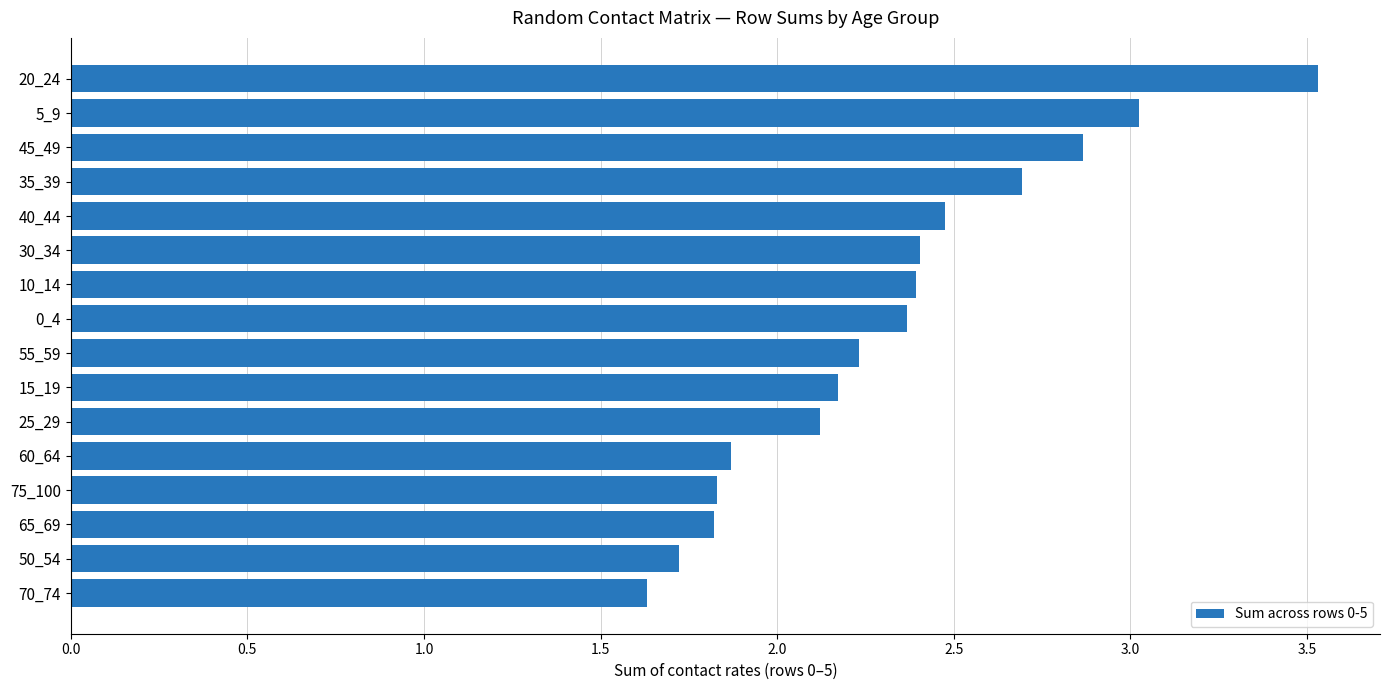

What is the sum of all values?

37.1